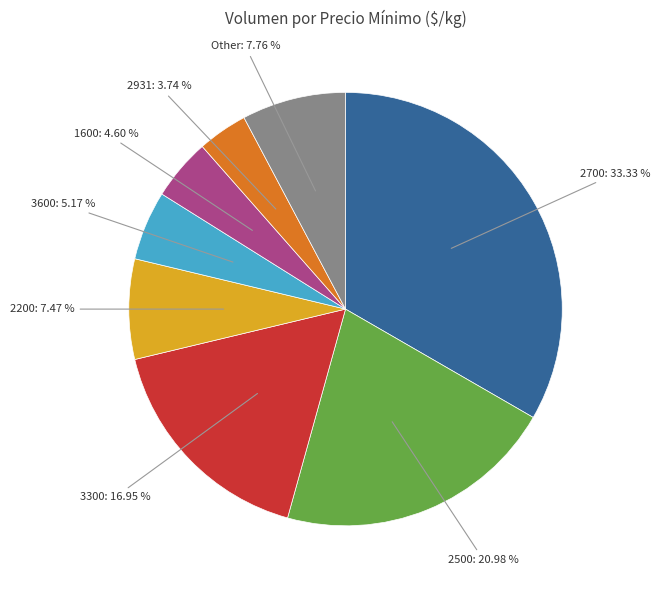

Which has a higher value, 2700 or 2500?

2700